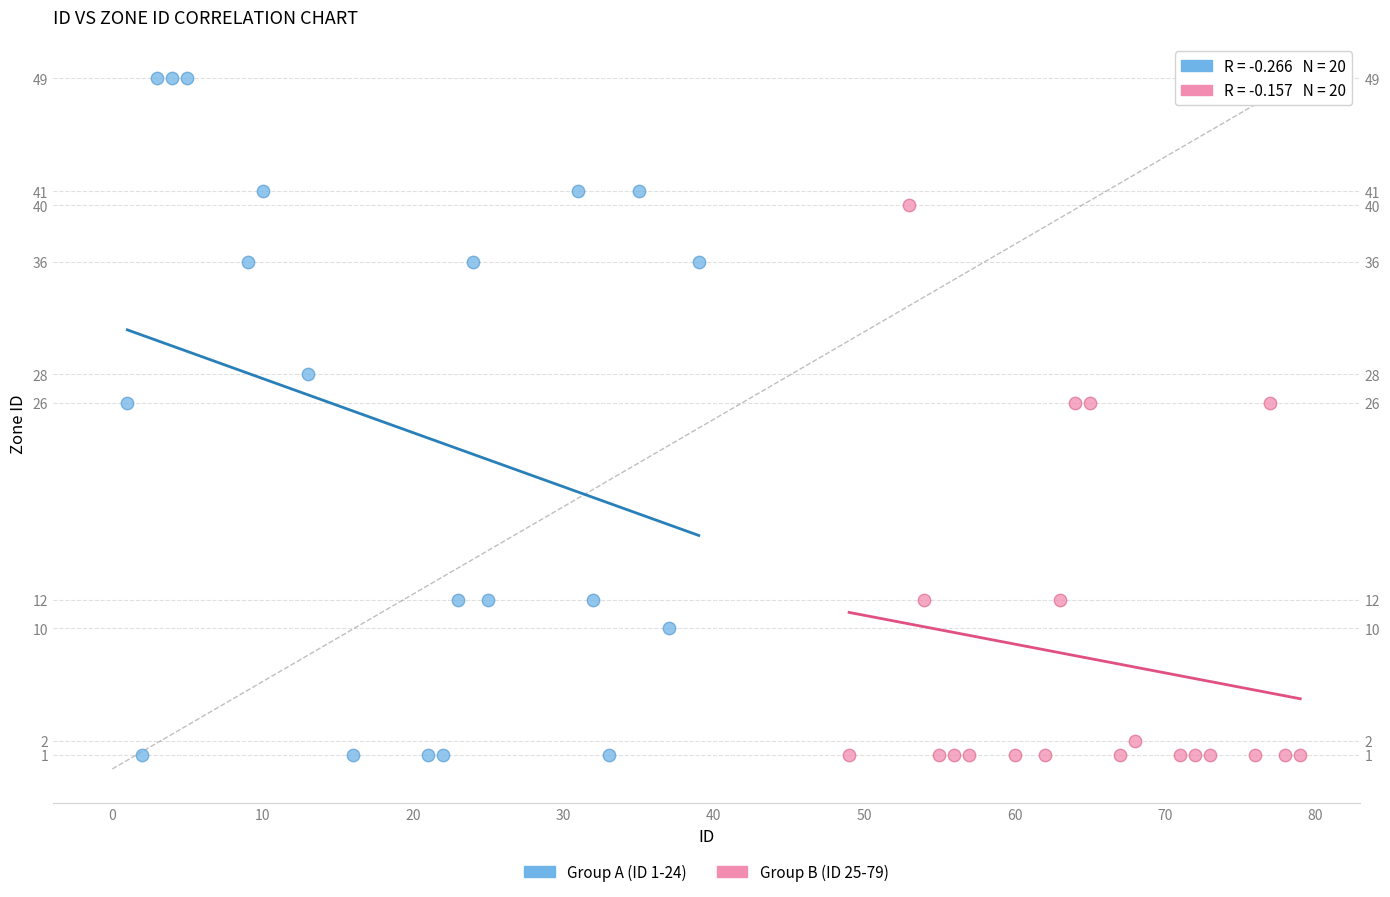

What are all the series names shown in the legend?

Group A (ID 1-24), Group B (ID 25-79)